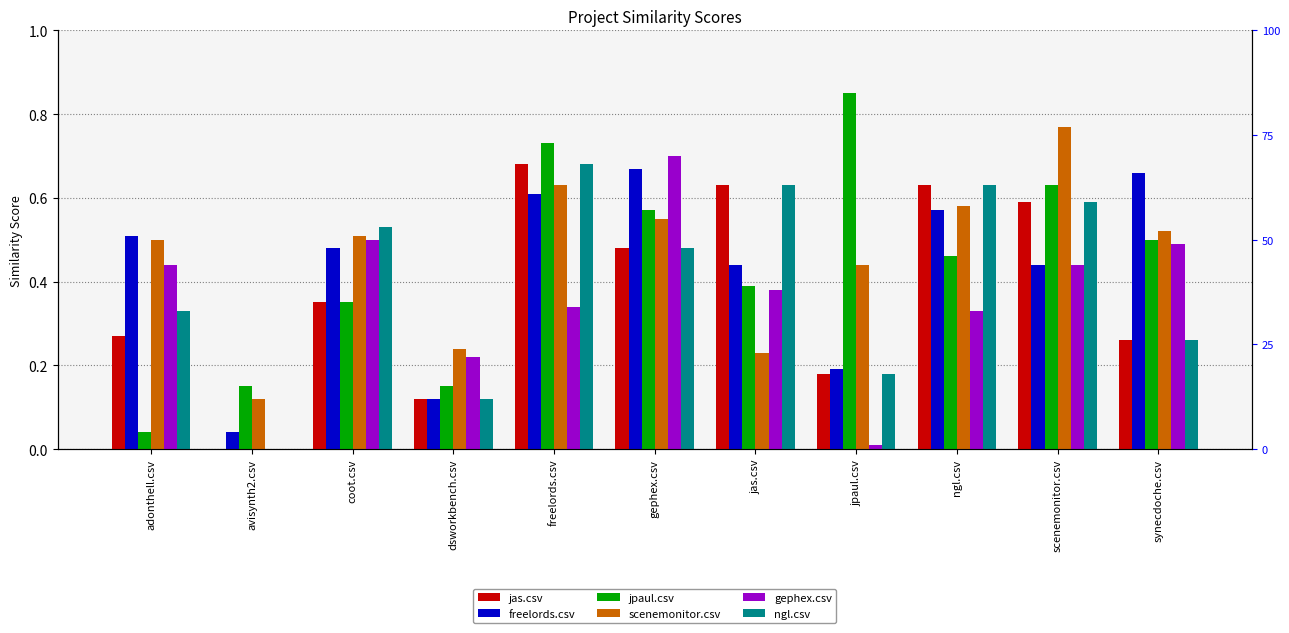

Rank the categories by freelords.csv value from highest to lowest.

gephex.csv, synecdoche.csv, freelords.csv, ngl.csv, adonthell.csv, coot.csv, jas.csv, scenemonitor.csv, jpaul.csv, dsworkbench.csv, avisynth2.csv